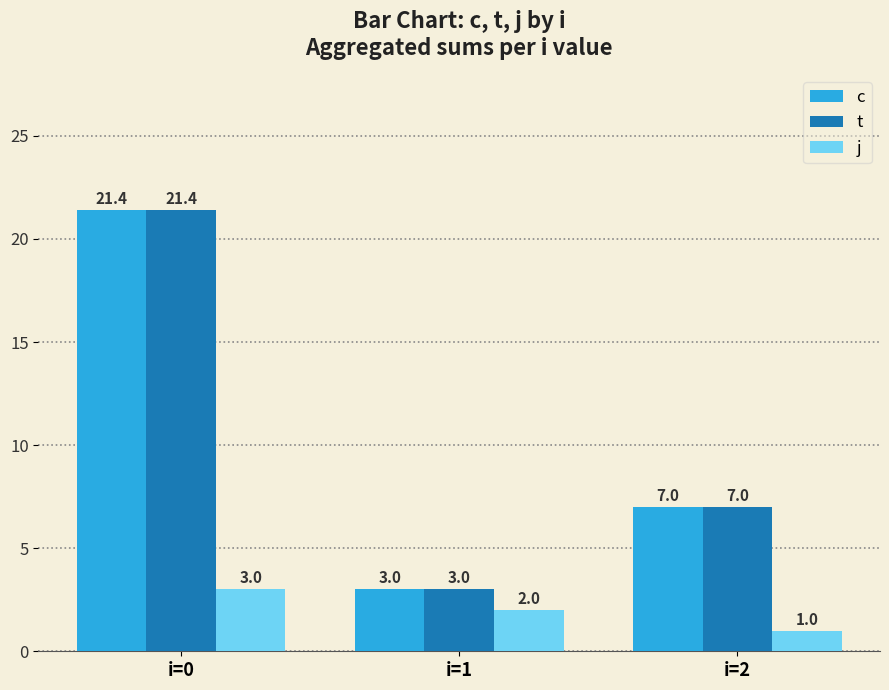

What is the maximum value for j?

3.0